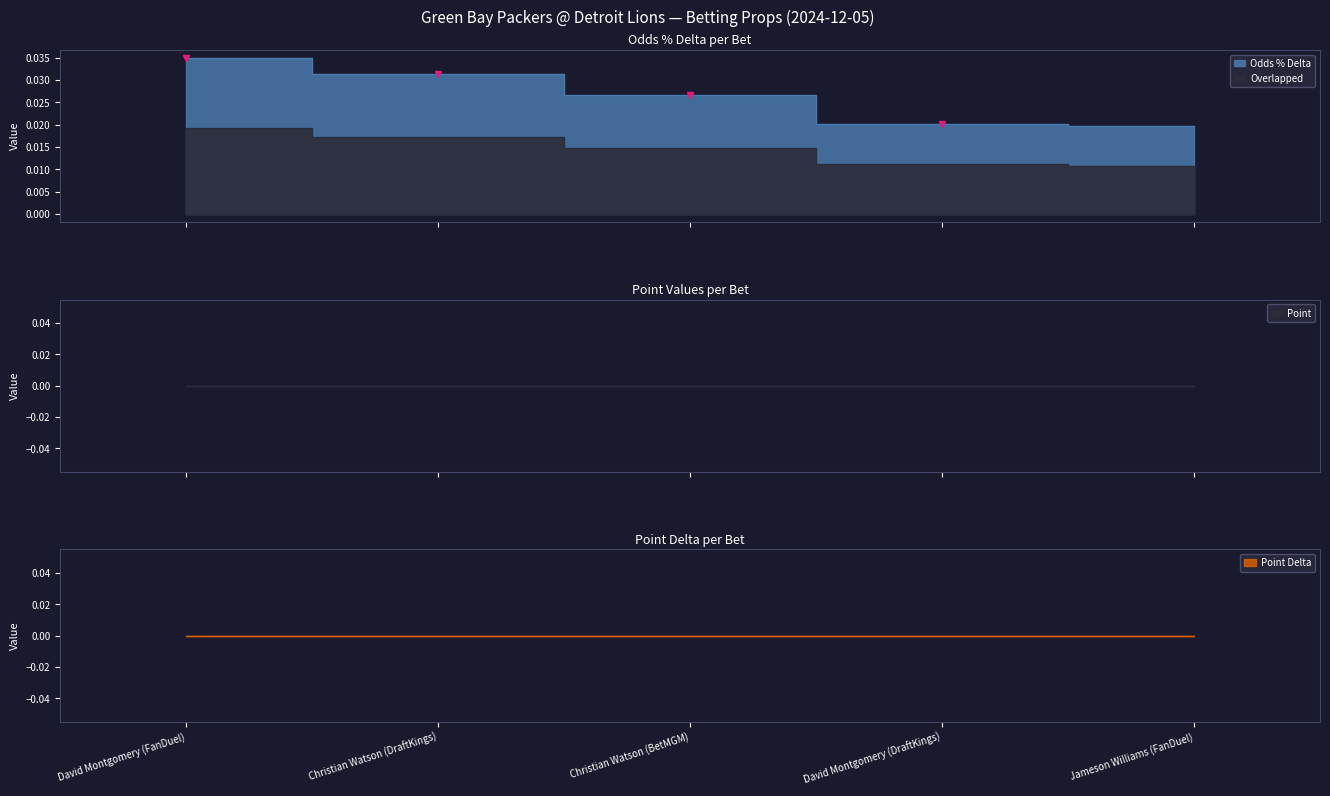

True or false: Point and Point Delta intersect in this chart.

False